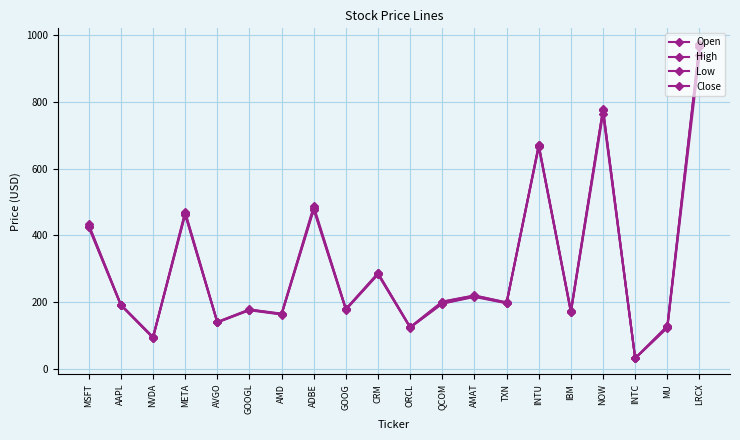

How many values in the High series are below 199?

10